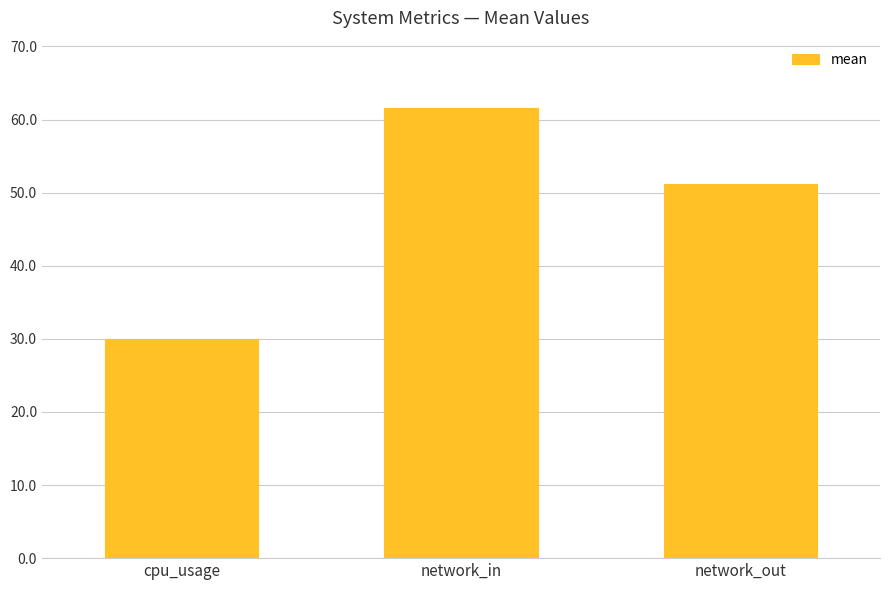

Which has a higher value, network_in or cpu_usage?

network_in